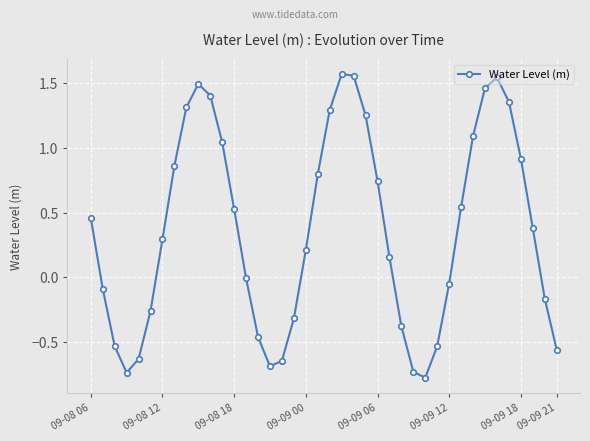

True or false: there are more than 1 points higher than both neighbors.

True